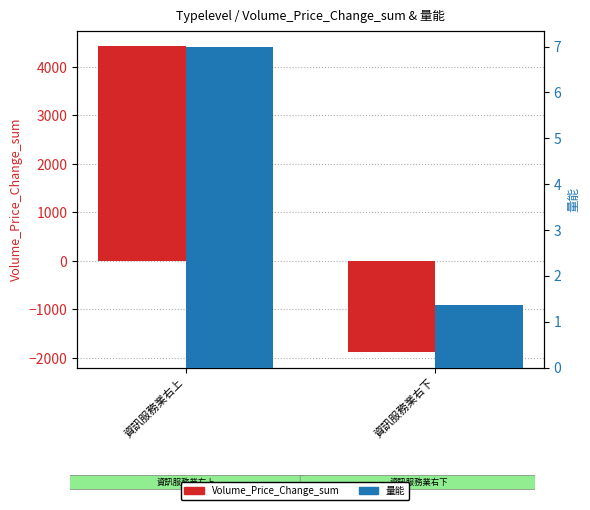

What is the value of the 量能 bar at the 2nd from the left?

1.4